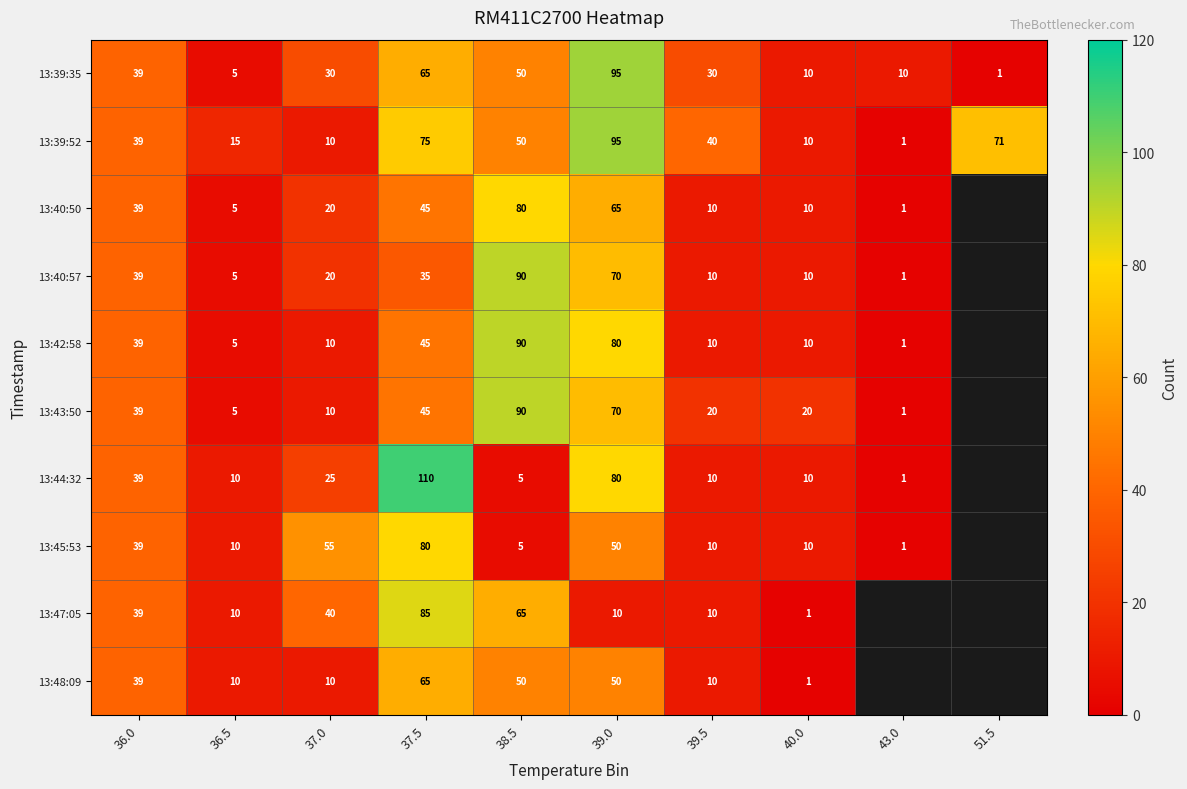

How many categories are shown in the chart?

10